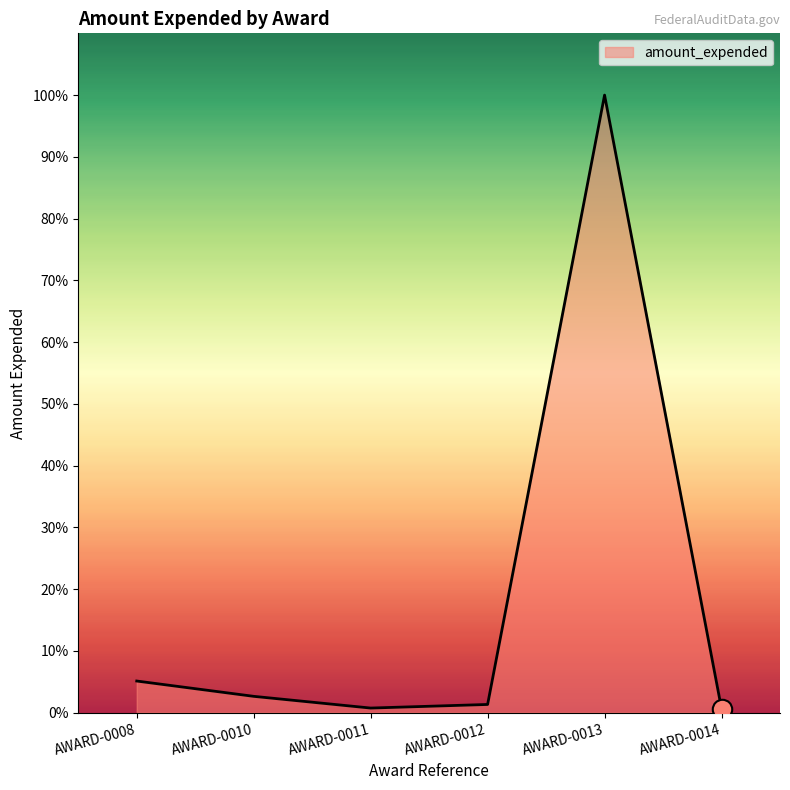

Does the chart display data point markers on the line(s)?

No